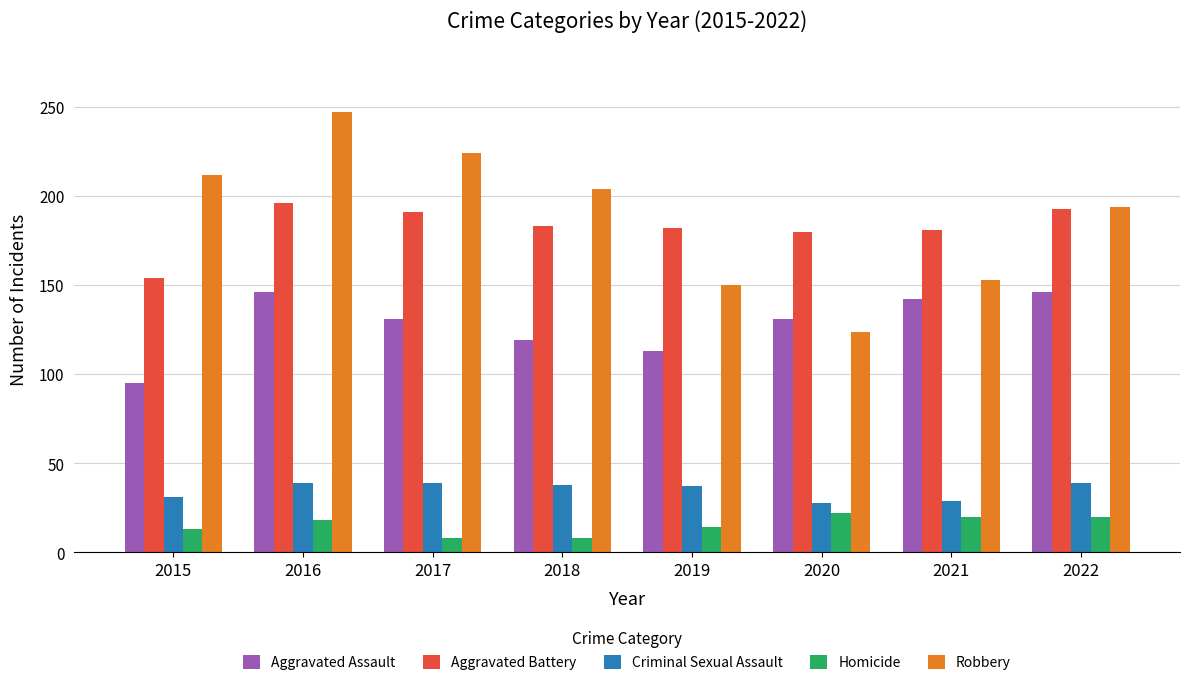

Are the bars grouped side by side (vs. stacked)?

Yes